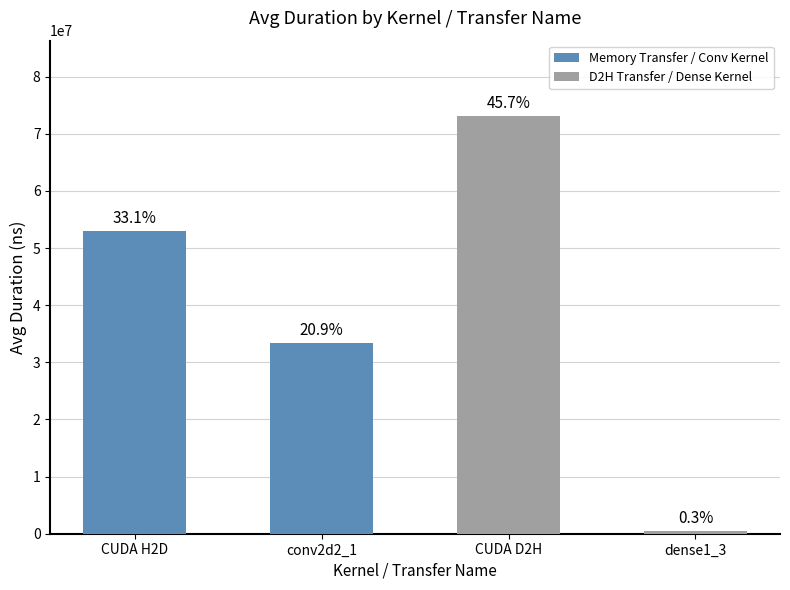

How many bars are there in total?

4